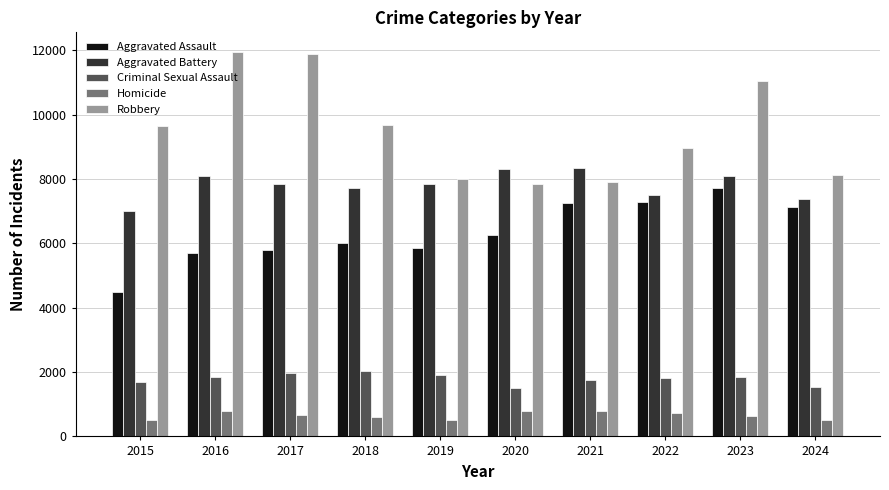

List the series in order of their peak value, highest first.

Robbery, Aggravated Battery, Aggravated Assault, Criminal Sexual Assault, Homicide